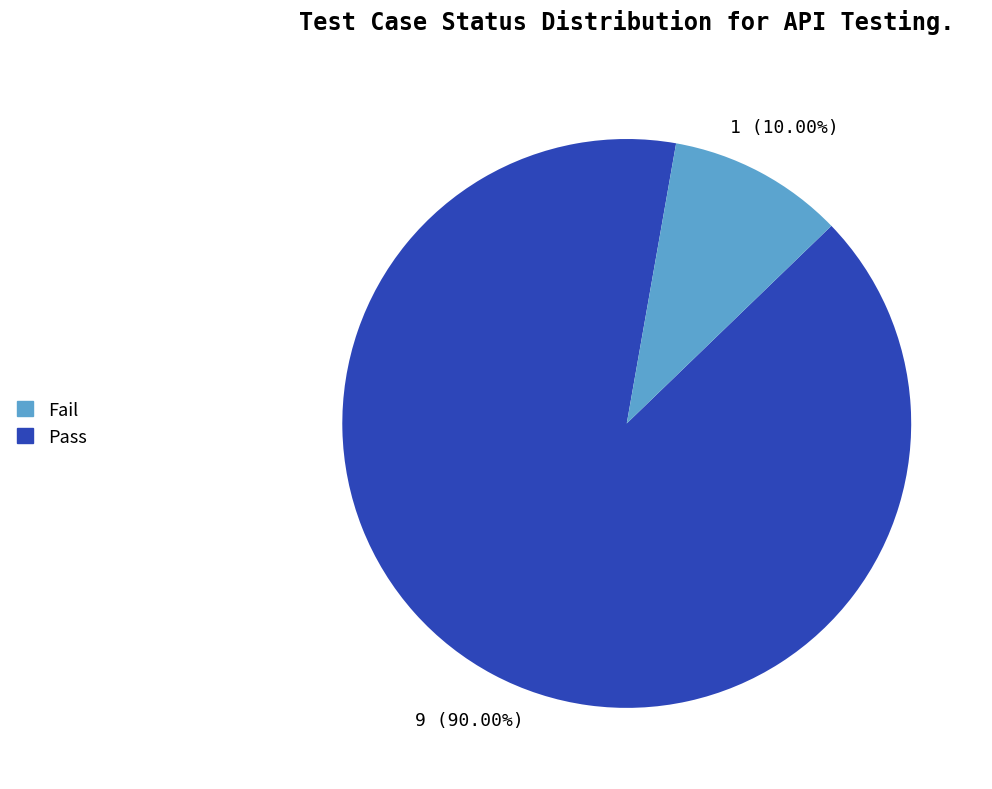

Is there any slice that represents more than half of the pie?

Yes